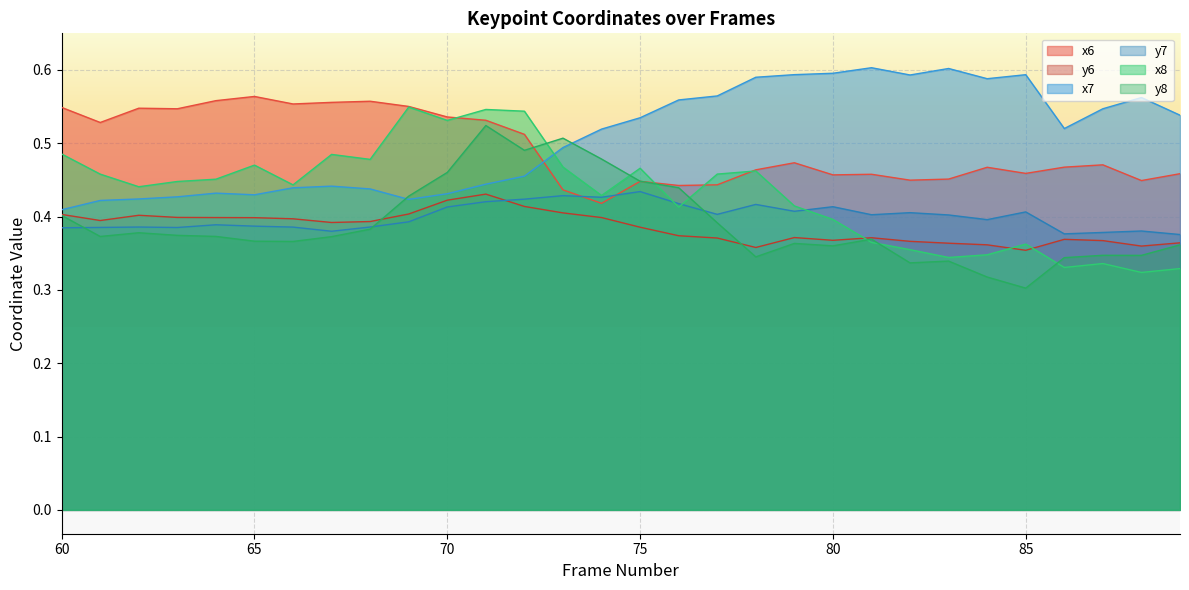

What is the total value across all series at 77?

2.6